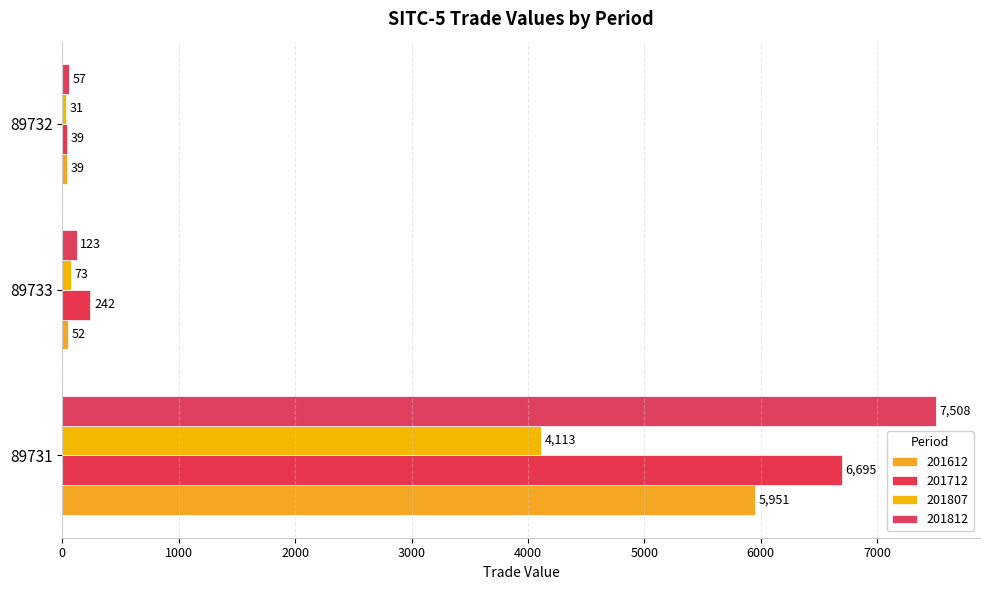

True or false: 201812 has a value of 1780.5 at 89731.

False